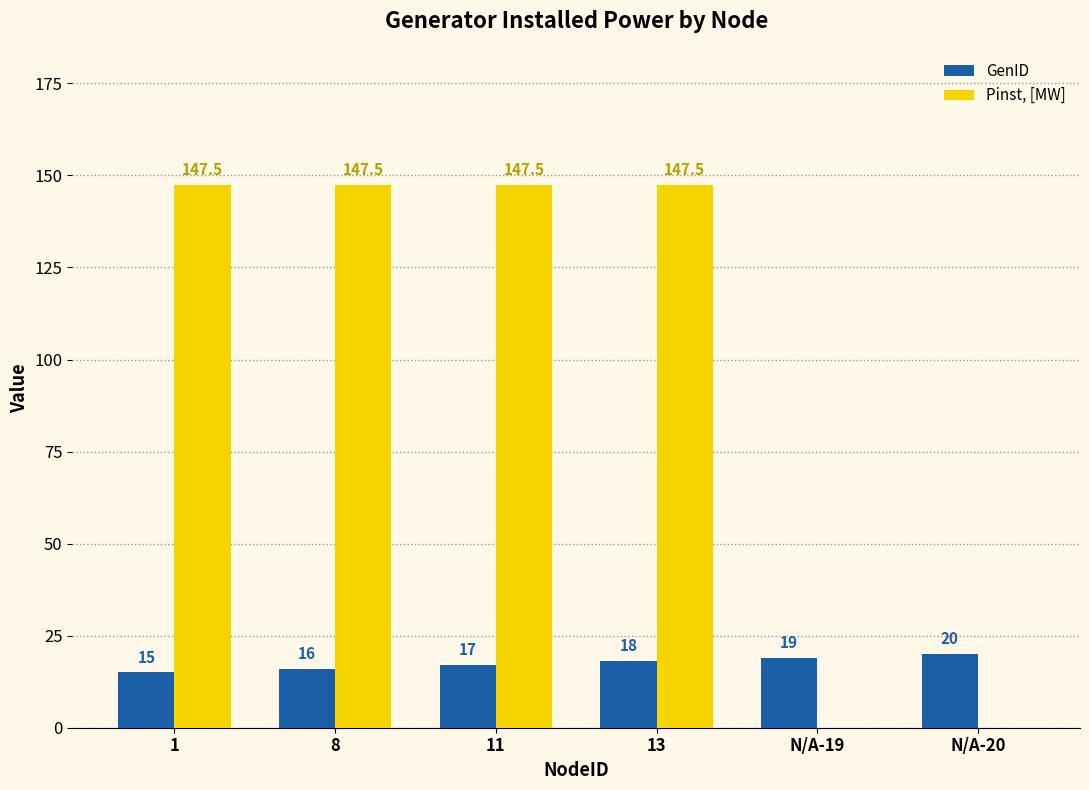

What is the sum of all GenID values?

105.0